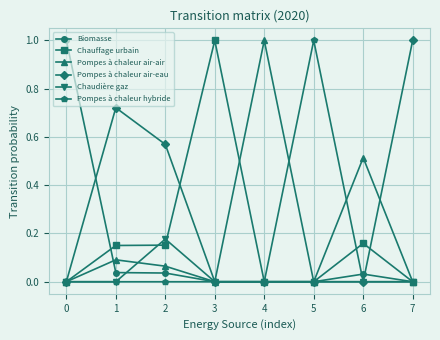

What is the highest value of the Pompes à chaleur air-eau series?

1.0